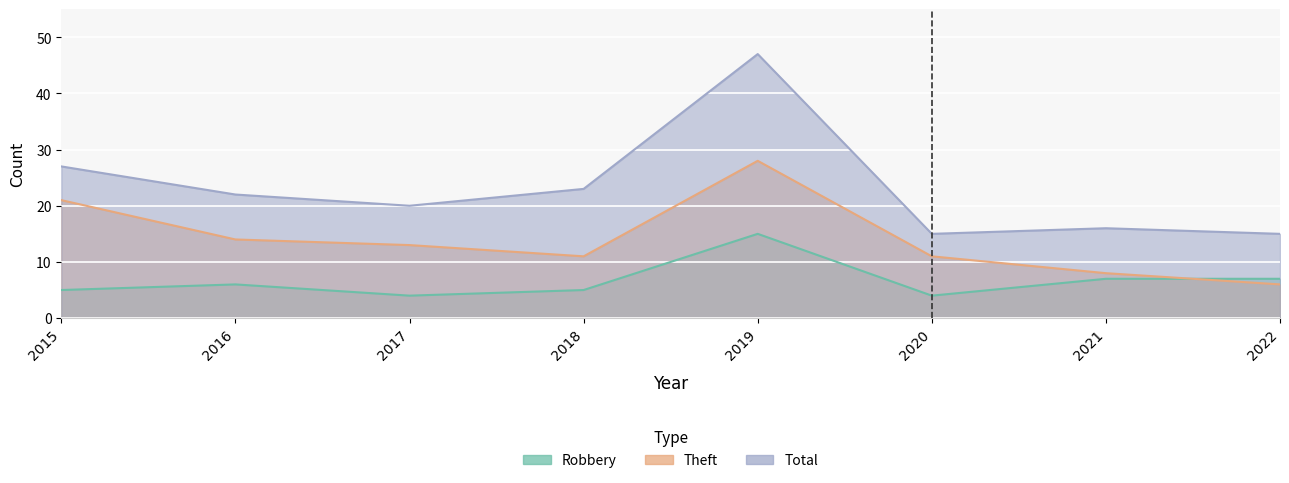

Reading left to right, list all the values displayed in this chart.

Robbery: 2015=5	2016=6	2017=4	2018=5	2019=15	2020=4	2021=7	2022=7
Theft: 2015=21	2016=14	2017=13	2018=11	2019=28	2020=11	2021=8	2022=6
Total: 2015=27	2016=22	2017=20	2018=23	2019=47	2020=15	2021=16	2022=15